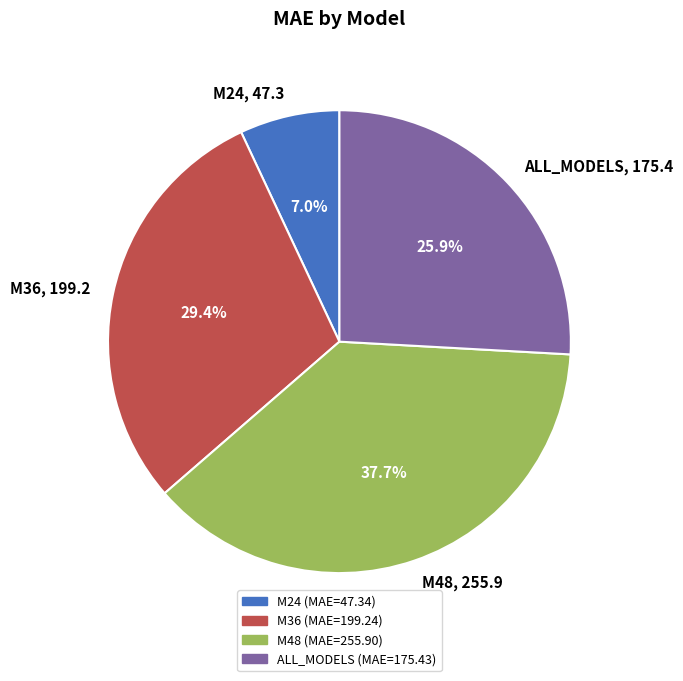

To the nearest percent, what is the difference between the largest and smallest slice percentages?

31%